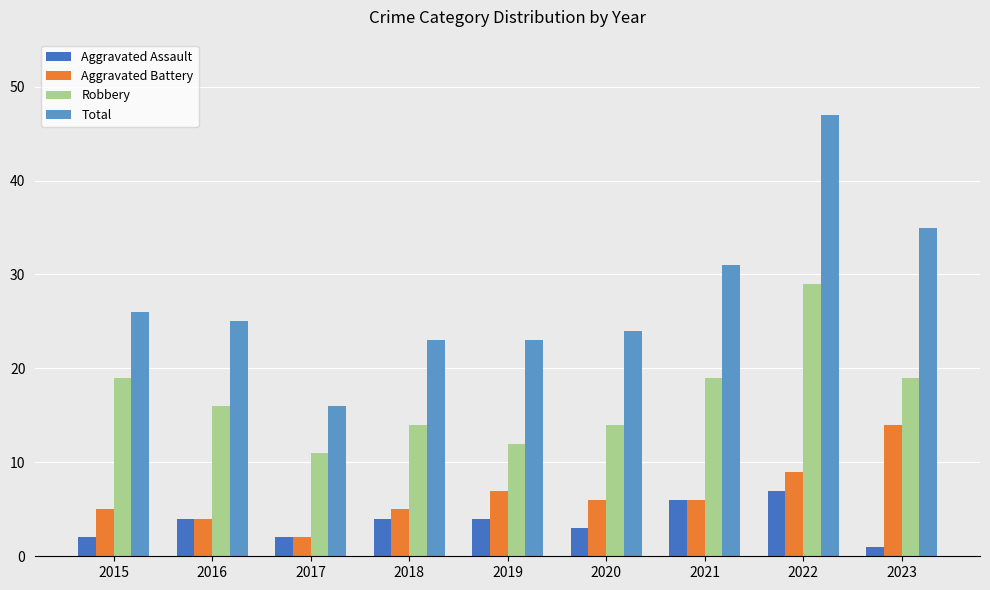

Rank the series by their maximum value, from highest to lowest.

Total, Robbery, Aggravated Battery, Aggravated Assault